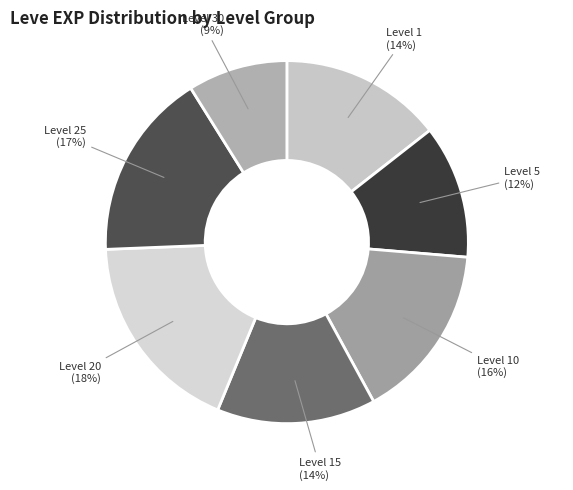

Which has a higher value, Level 20 or Level 1?

Level 20